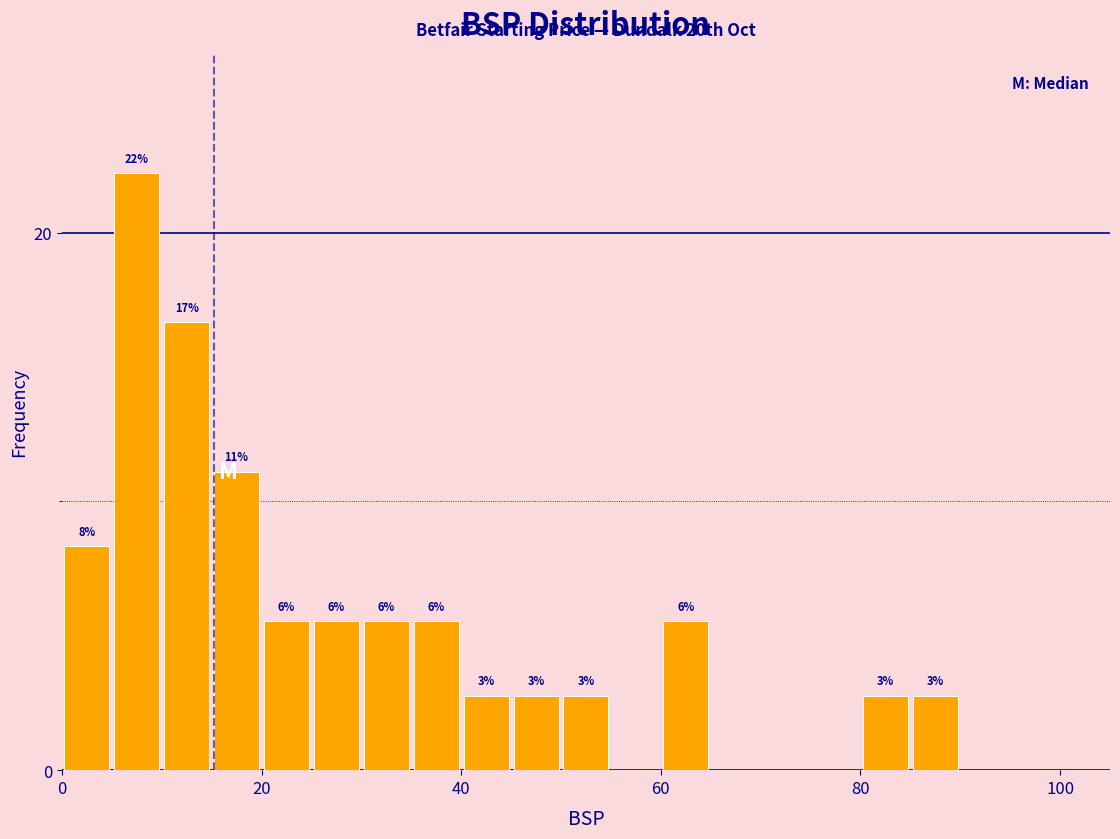

Read against the x-axis, roughly where is the centre of the tallest bar?

8